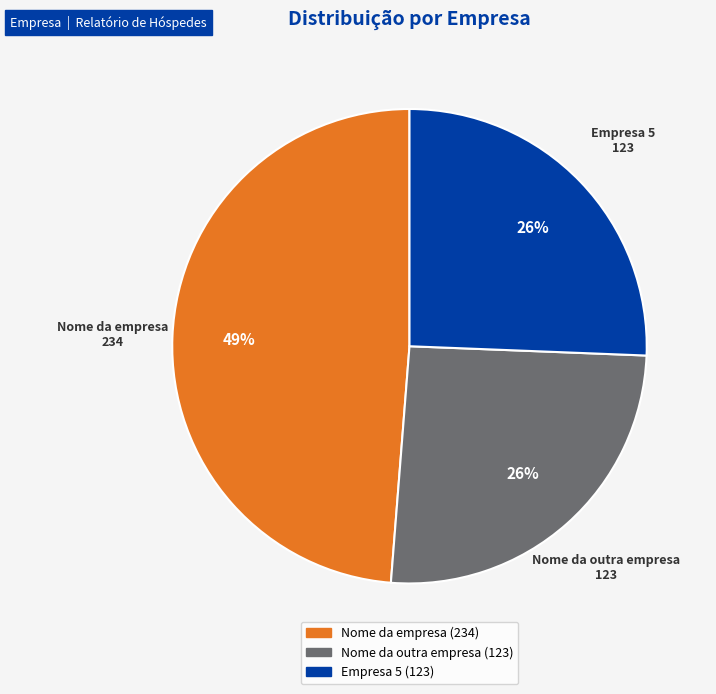

Which category has the biggest portion of the pie?

Nome da empresa